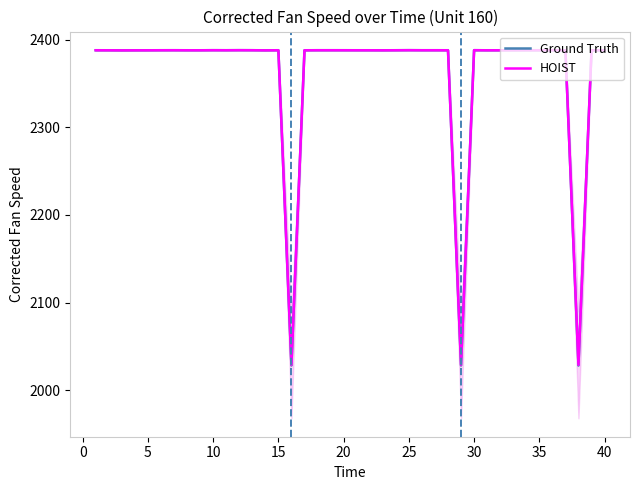

What is the highest value of the HOIST series?

2388.0